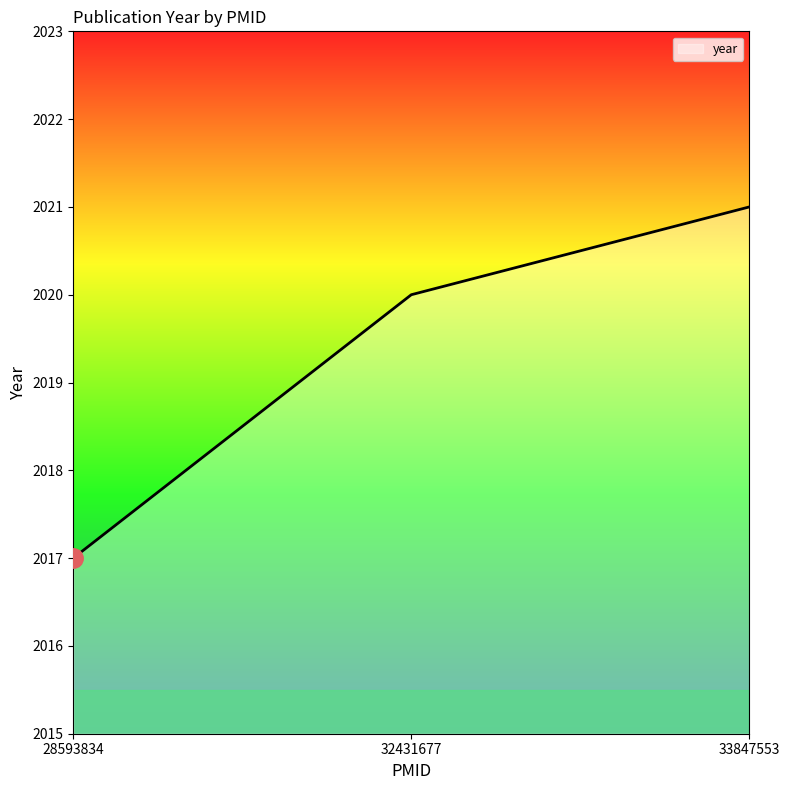

Rank the categories by value from highest to lowest.

33847553, 32431677, 28593834